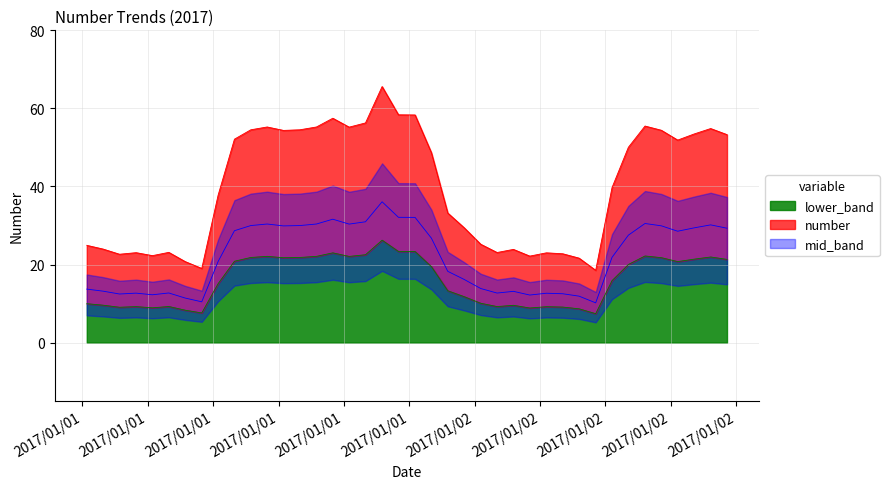

How many interior local valleys (lower than both neighbors) does the data have?

9